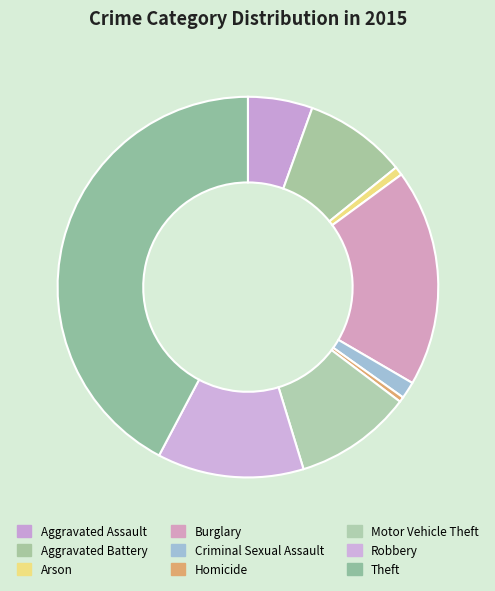

Is there any slice that represents more than half of the pie?

No